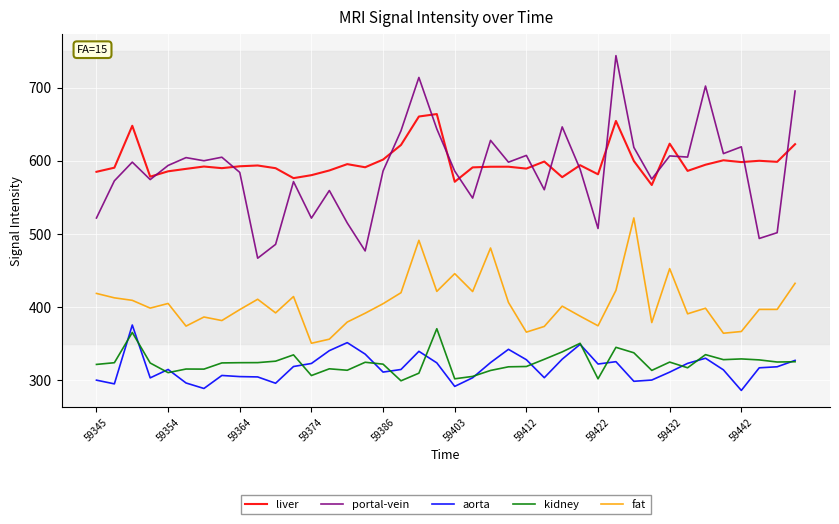

True or false: portal-vein and aorta intersect in this chart.

False